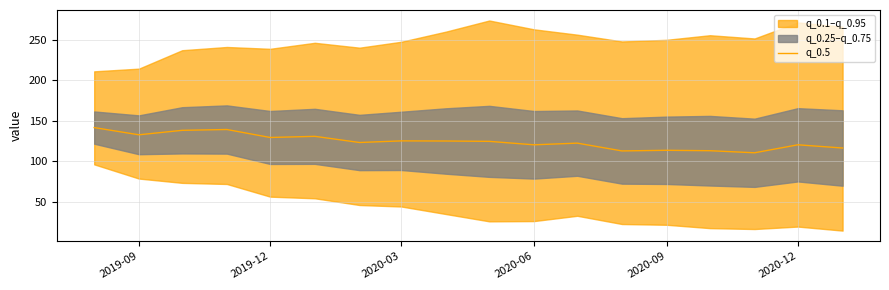

True or false: the data shows 125.3 at 2020-03.

True